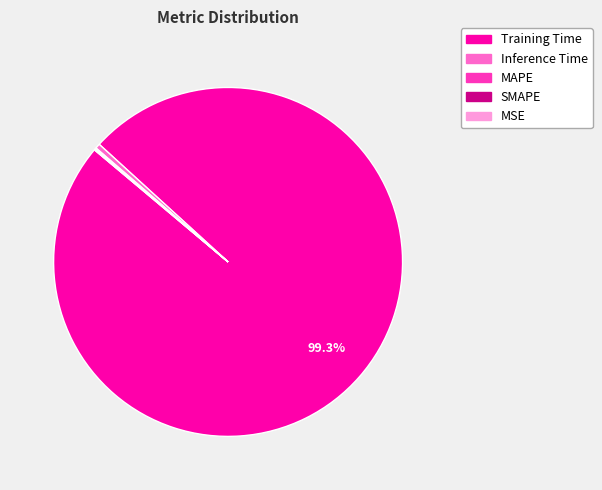

Which slice is the largest?

Training Time